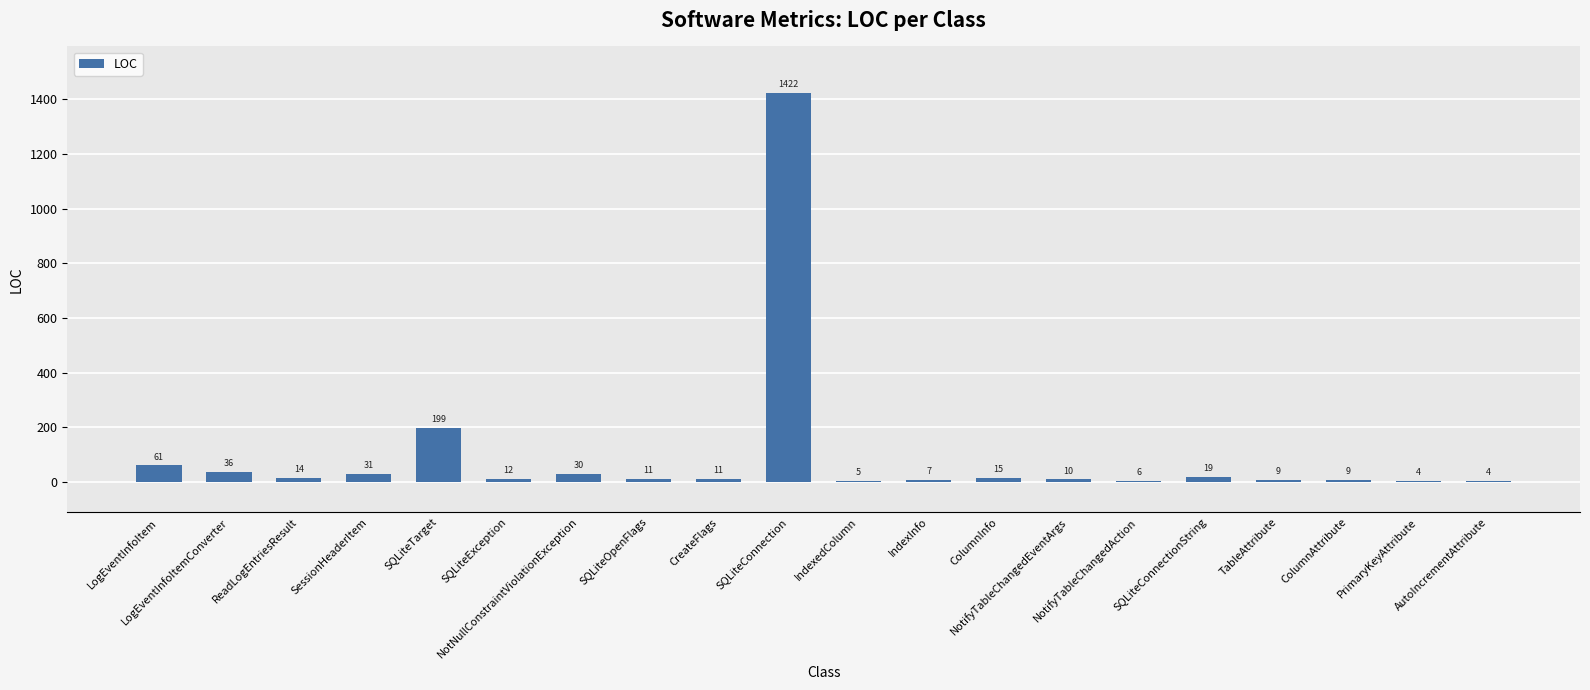

Reading left to right, transcribe all the data shown in this chart.

61	36	14	31	199	12	30	11	11	1422	5	7	15	10	6	19	9	9	4	4